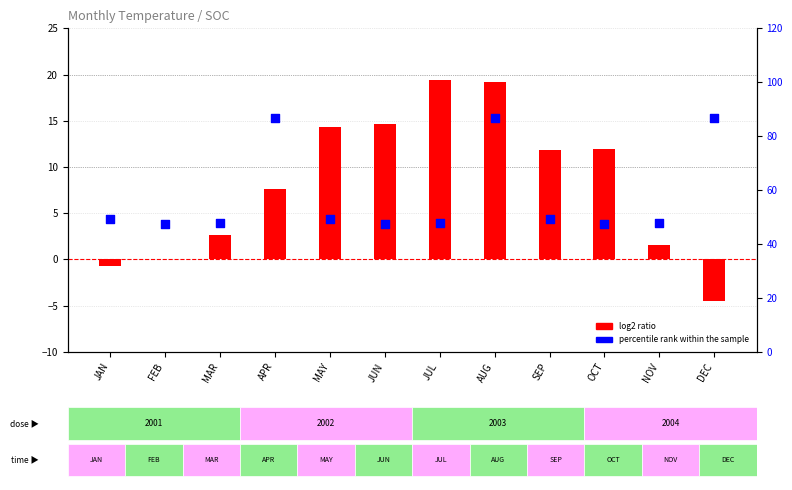

Which series contains the highest Y value?

percentile rank within the sample